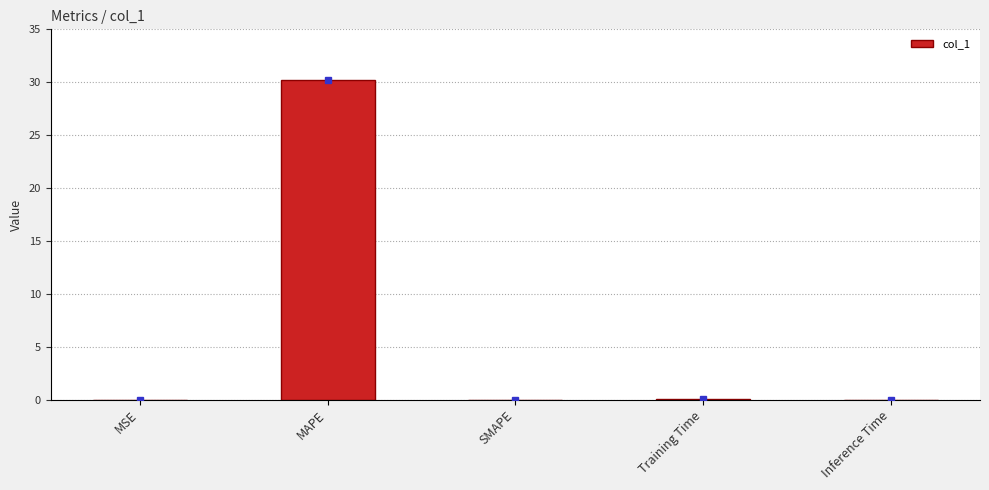

At which category does the chart reach its peak across all series?

MAPE